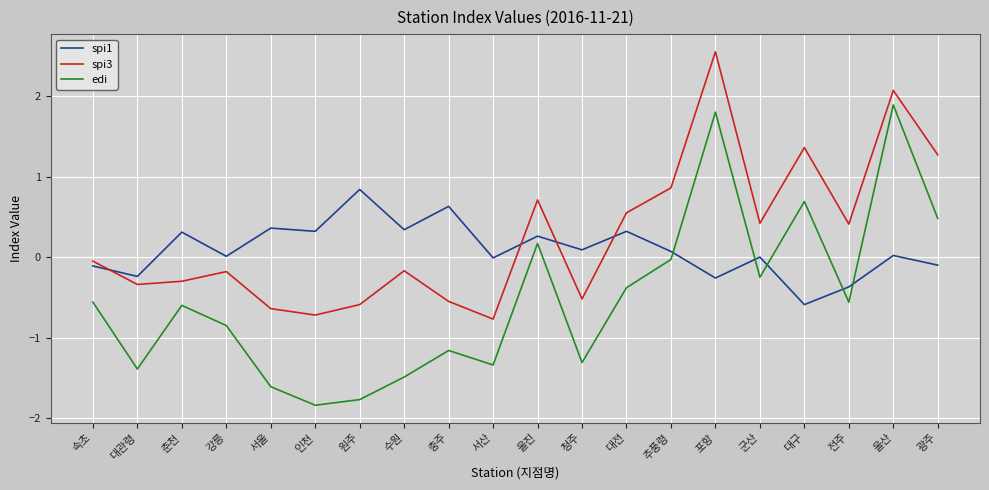

Where does the spi3 series first go above 0?

울진